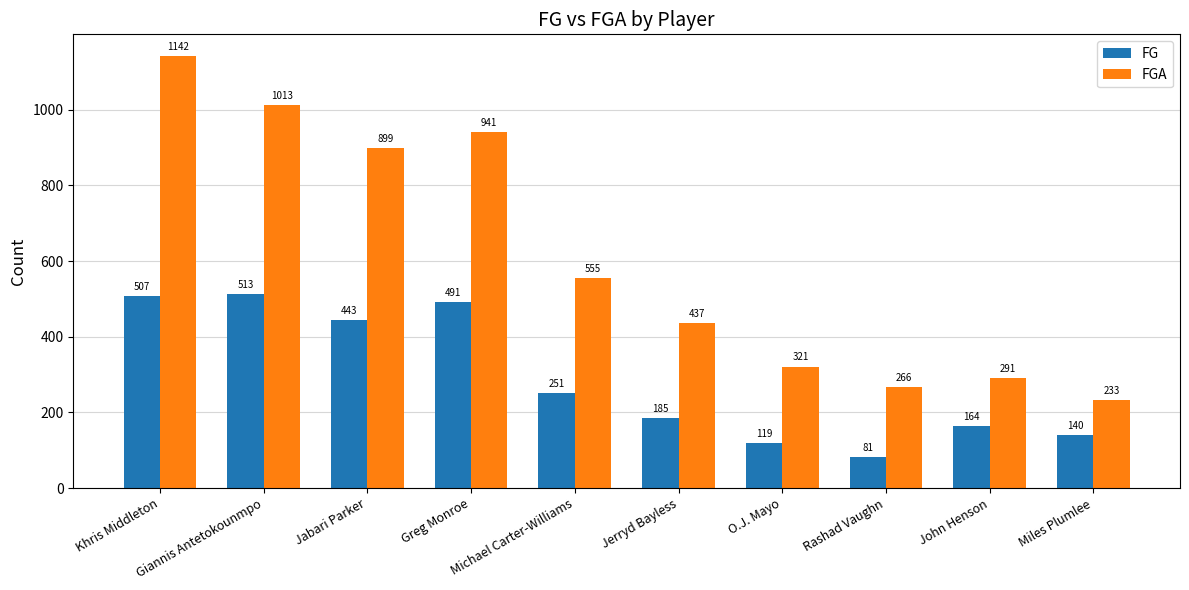

Which series has the largest range (max minus min)?

FGA